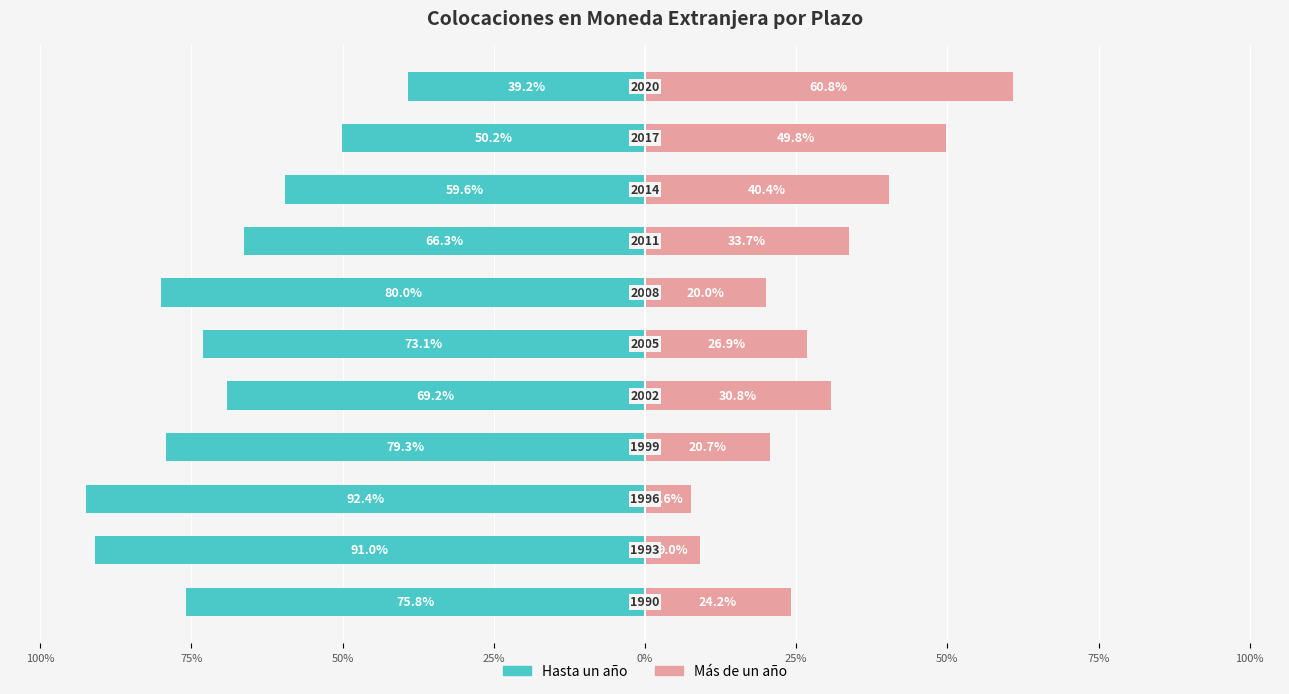

Is it true that Más de un año equals 18.0 at 25%?

False